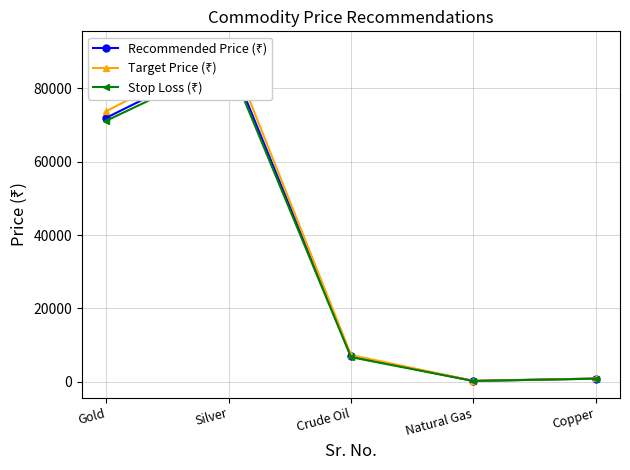

The value of Stop Loss (₹) at Silver is 53130. True or false?

False